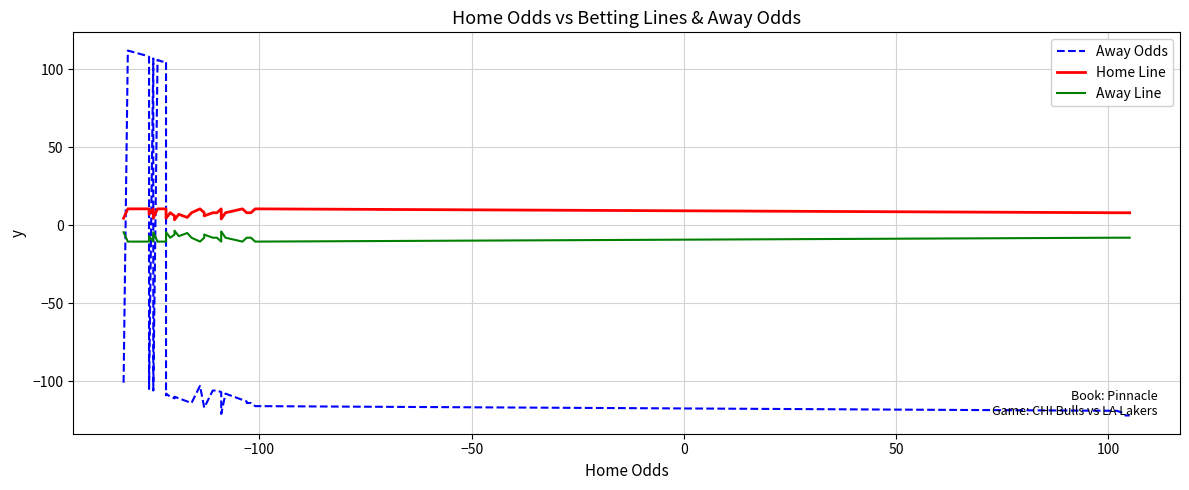

At which label is Away Line closest to -7?

100